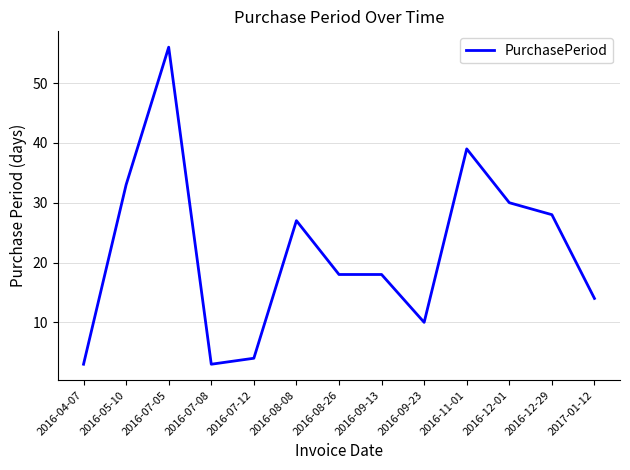

Which label corresponds to the largest value in the chart?

2016-07-05